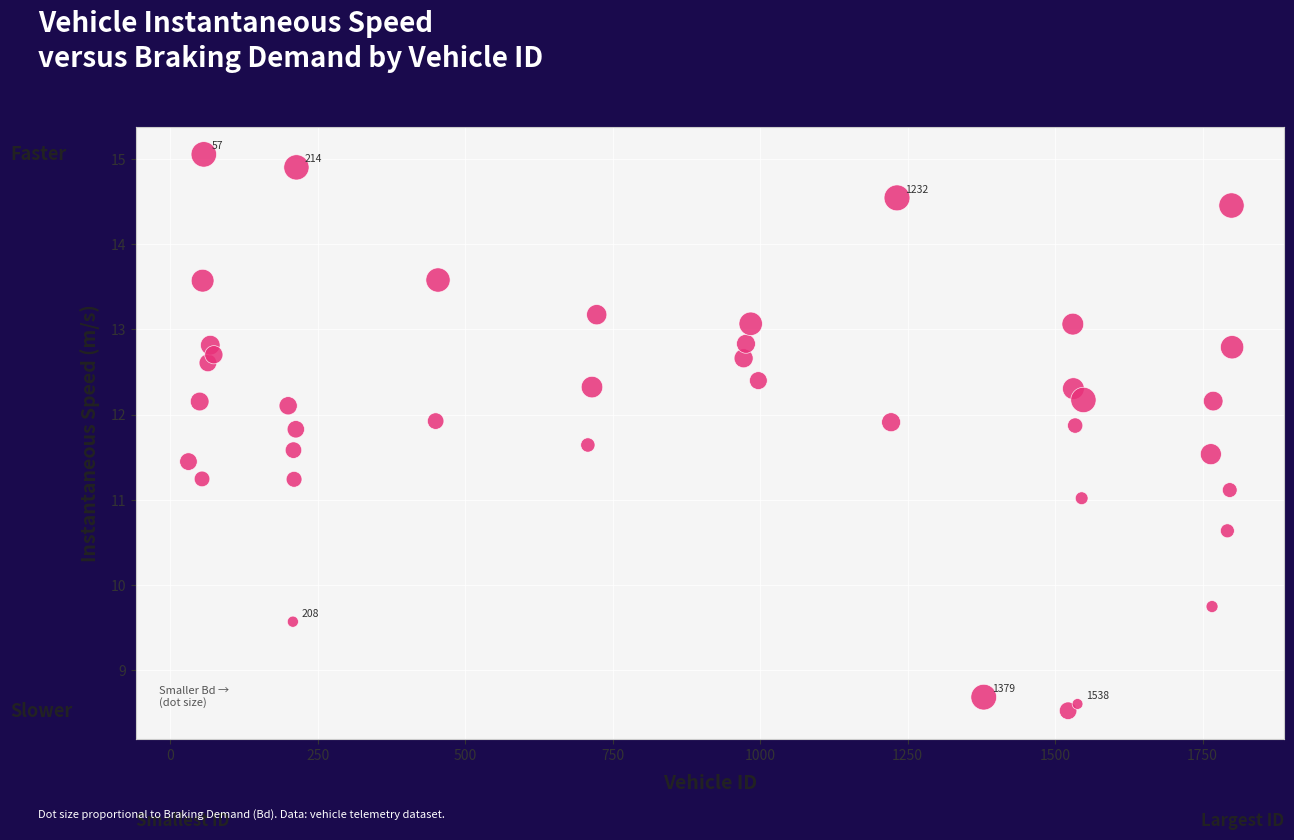

What is the range of X values (max minus min)?

1769.0